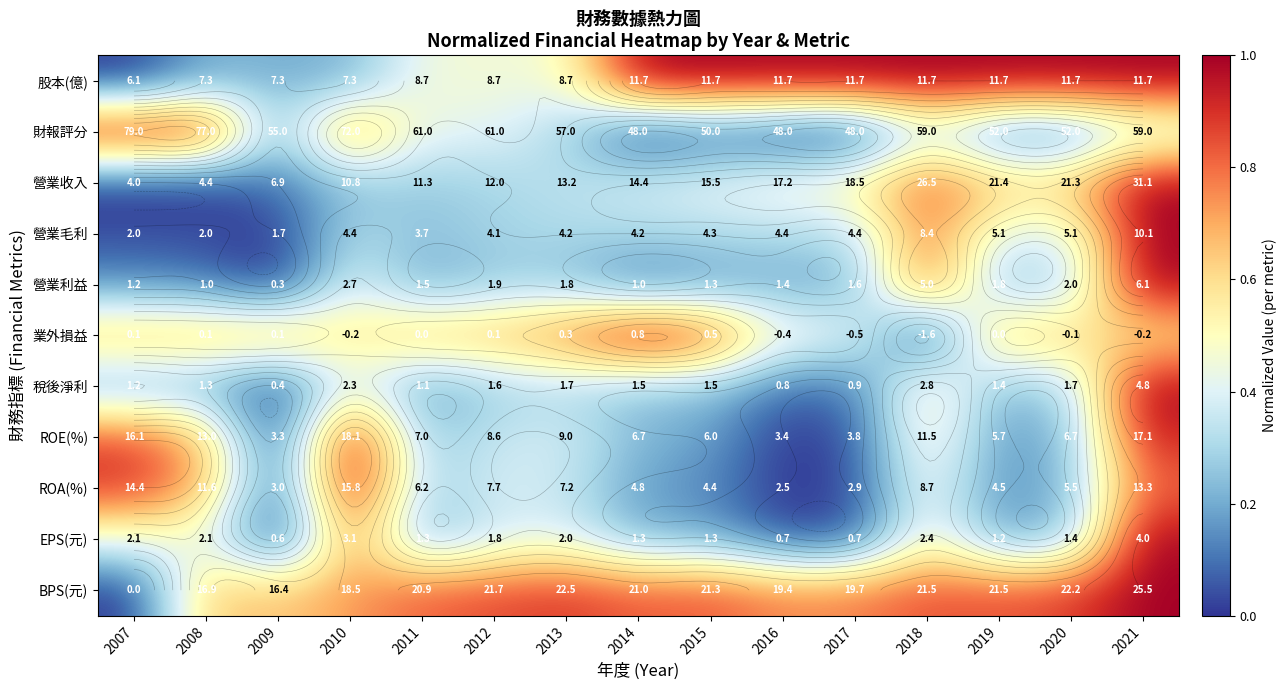

Is it true that 業外損益 equals 0.7 at 2008?

True